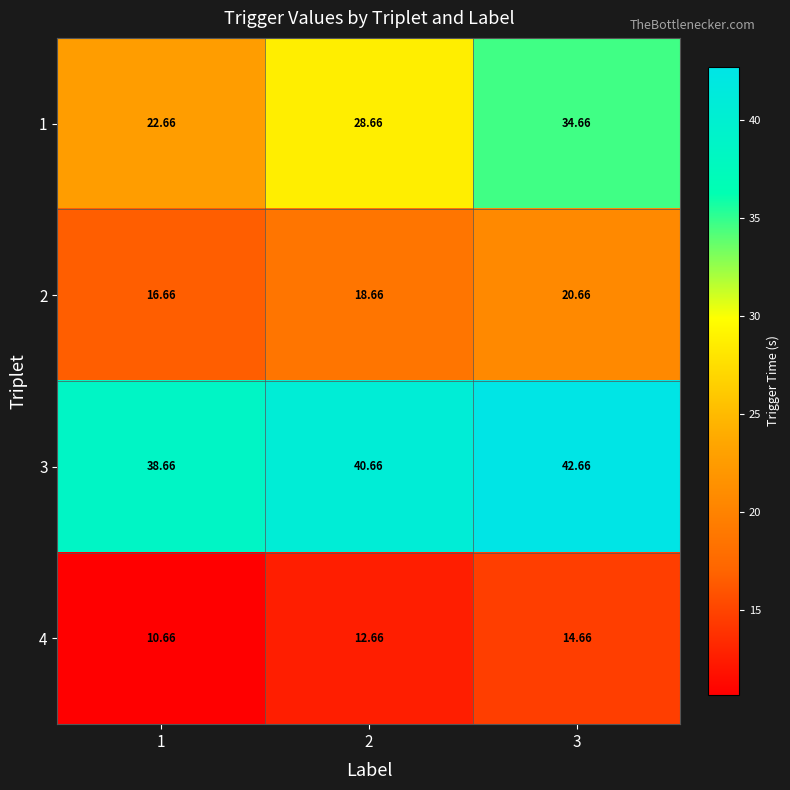

What is the total value across all series at 1?

88.6